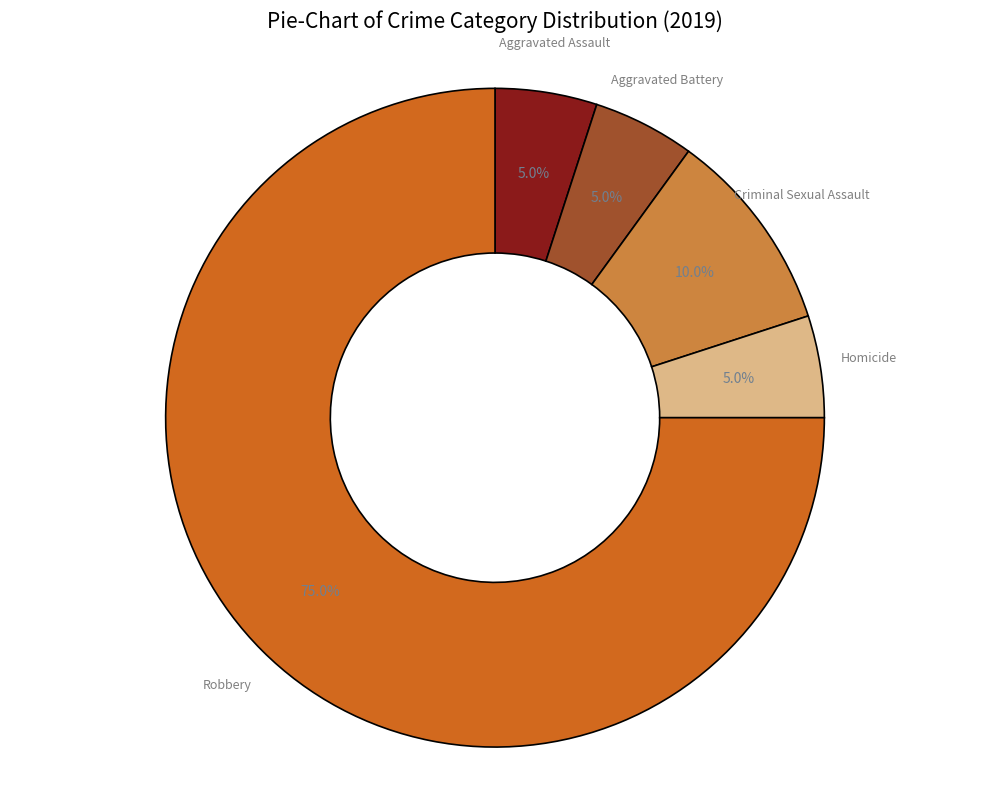

How many slices are in this pie chart?

5